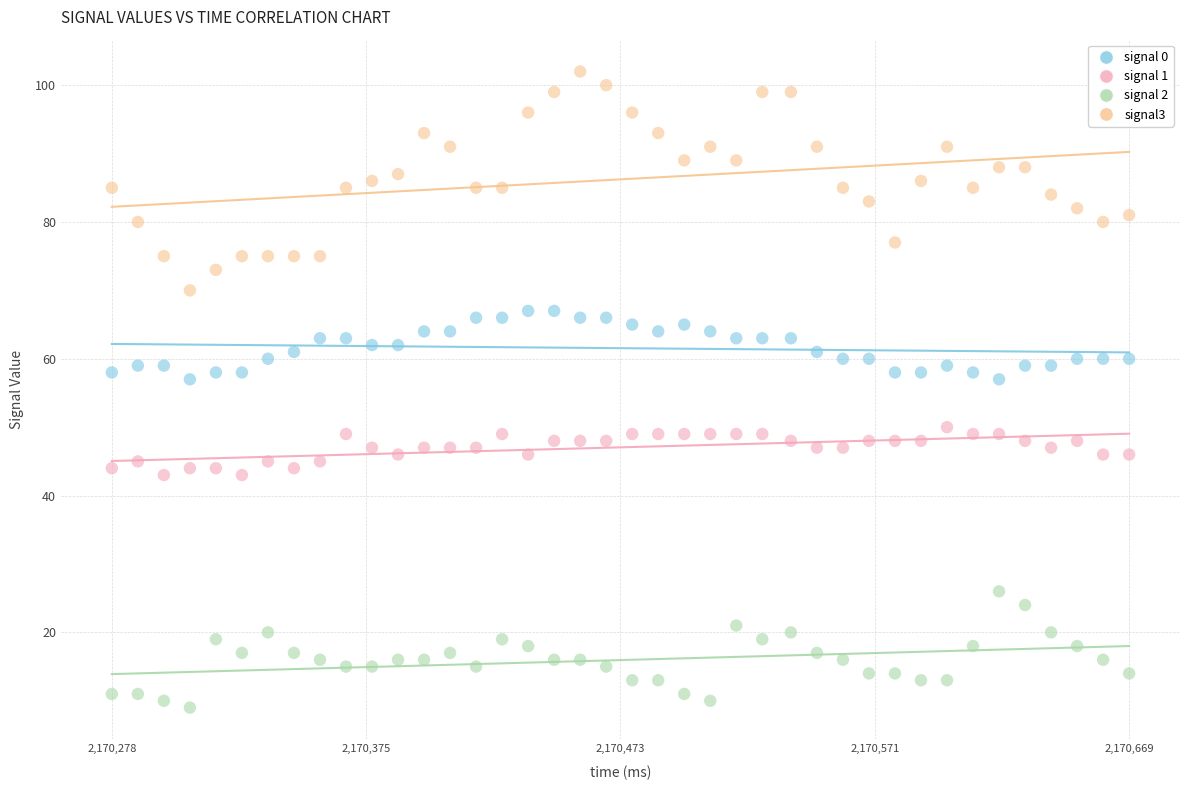

Across all data points, what is the range of Y values (max minus min)?

93